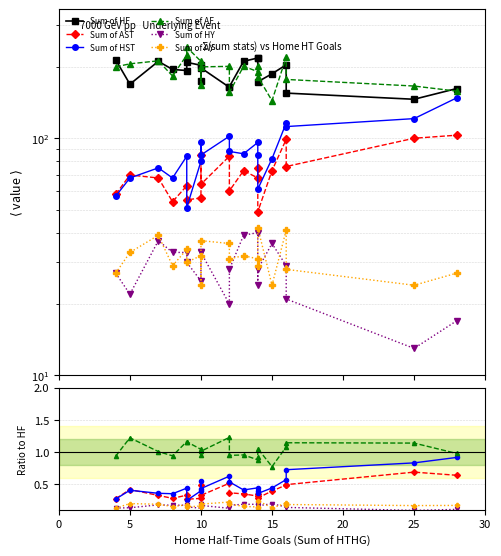

How many lines are shown in the chart?

6